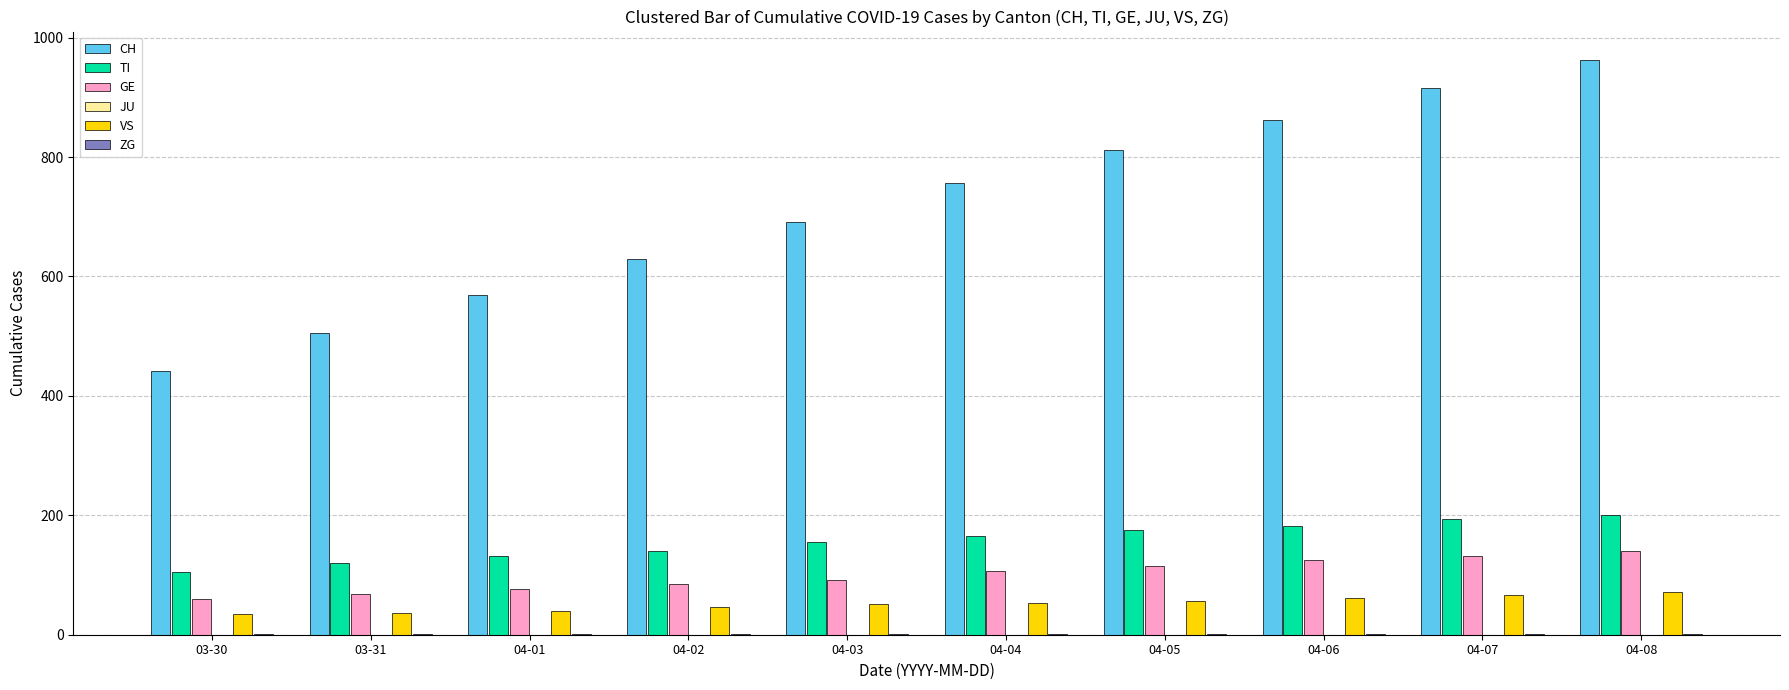

The value of GE at 04-04 is 153. True or false?

False